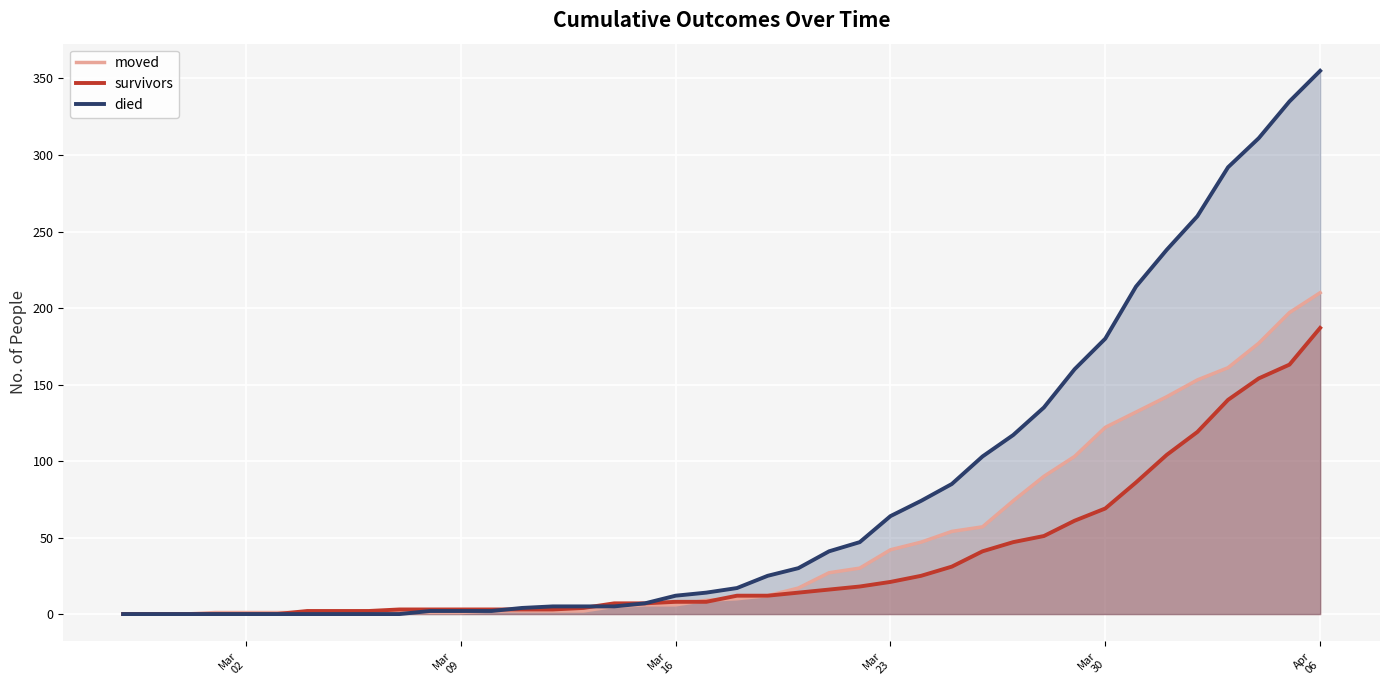

What is the maximum value shown in the chart?

355